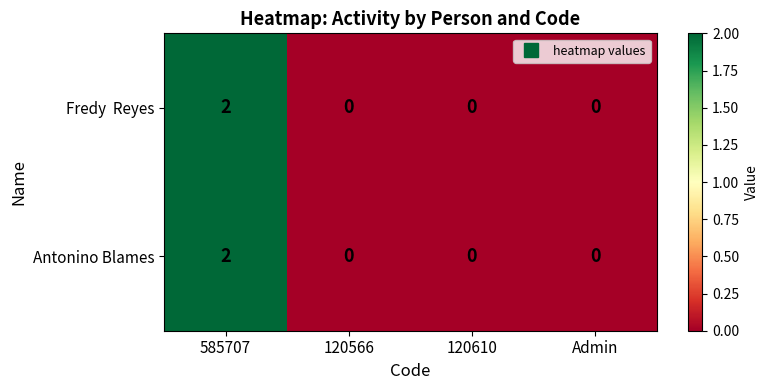

Is it true that Antonino Blames equals 3 at 585707?

False